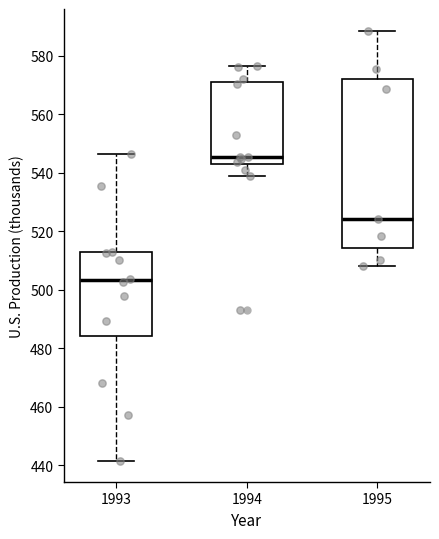

Which box is the tallest, from its lower edge to its upper edge?

1995